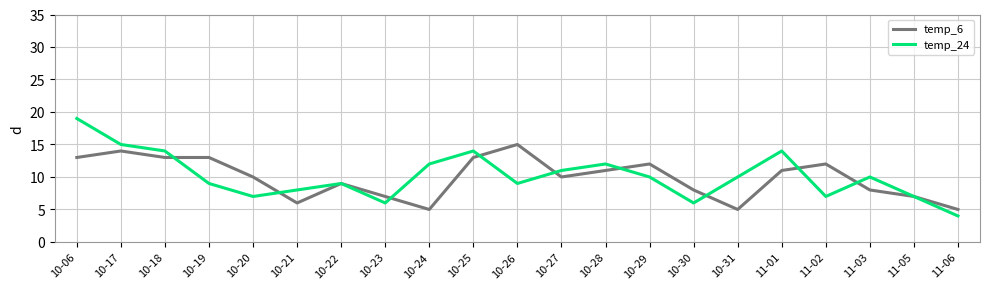

True or false: temp_24 and temp_6 intersect in this chart.

True